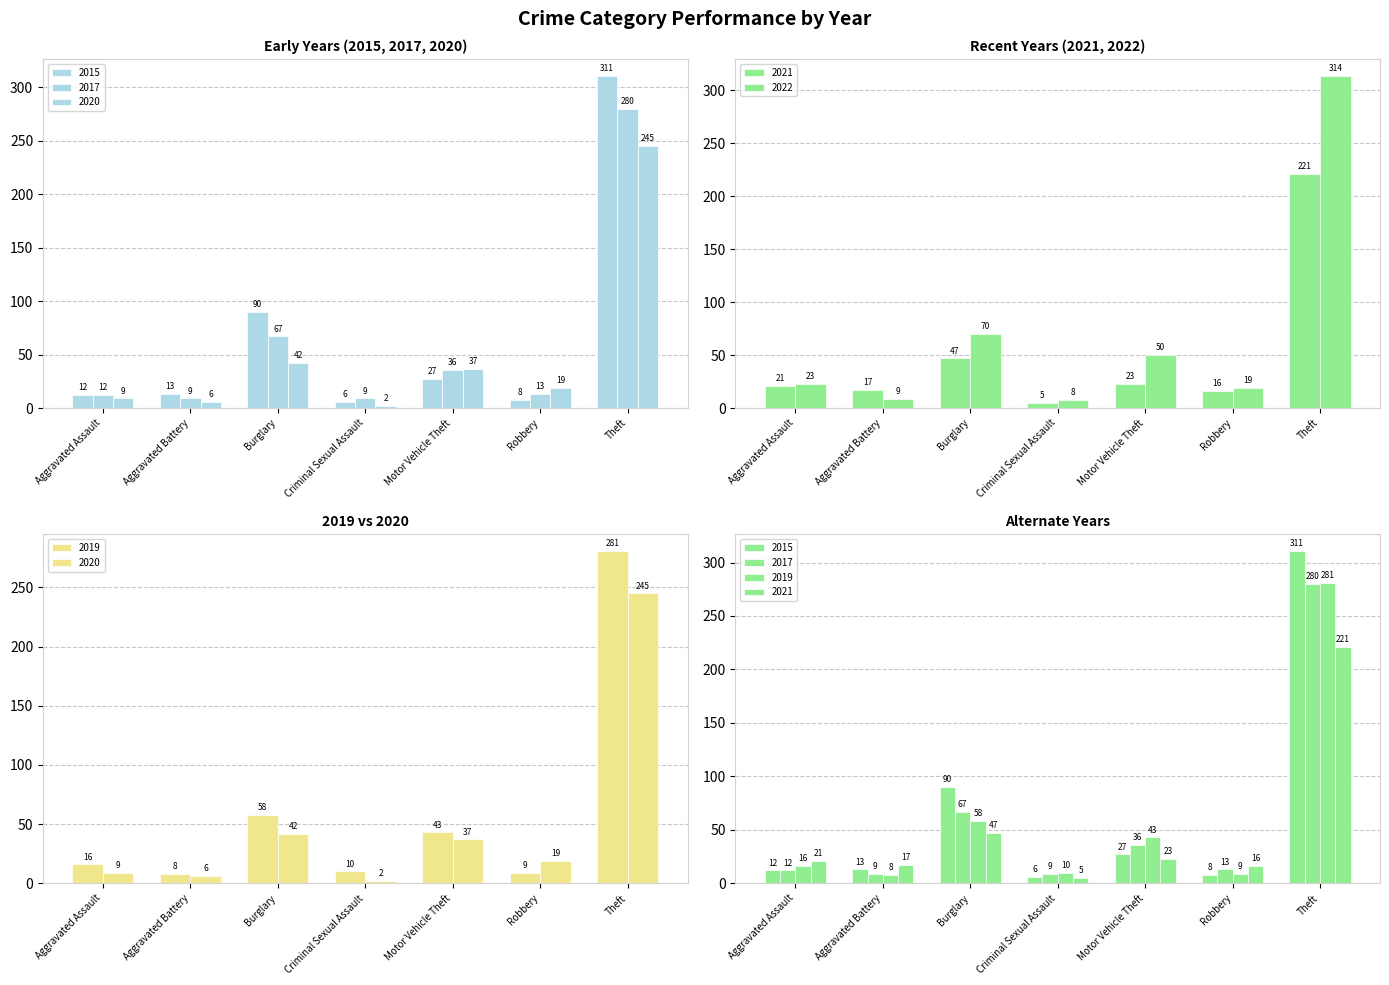

How many data points in 2021 are less than 21?

3